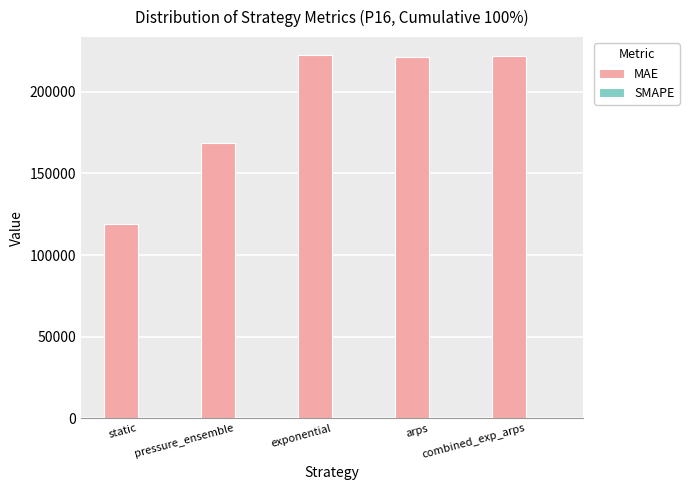

What is the sum of all MAE values?

953429.2